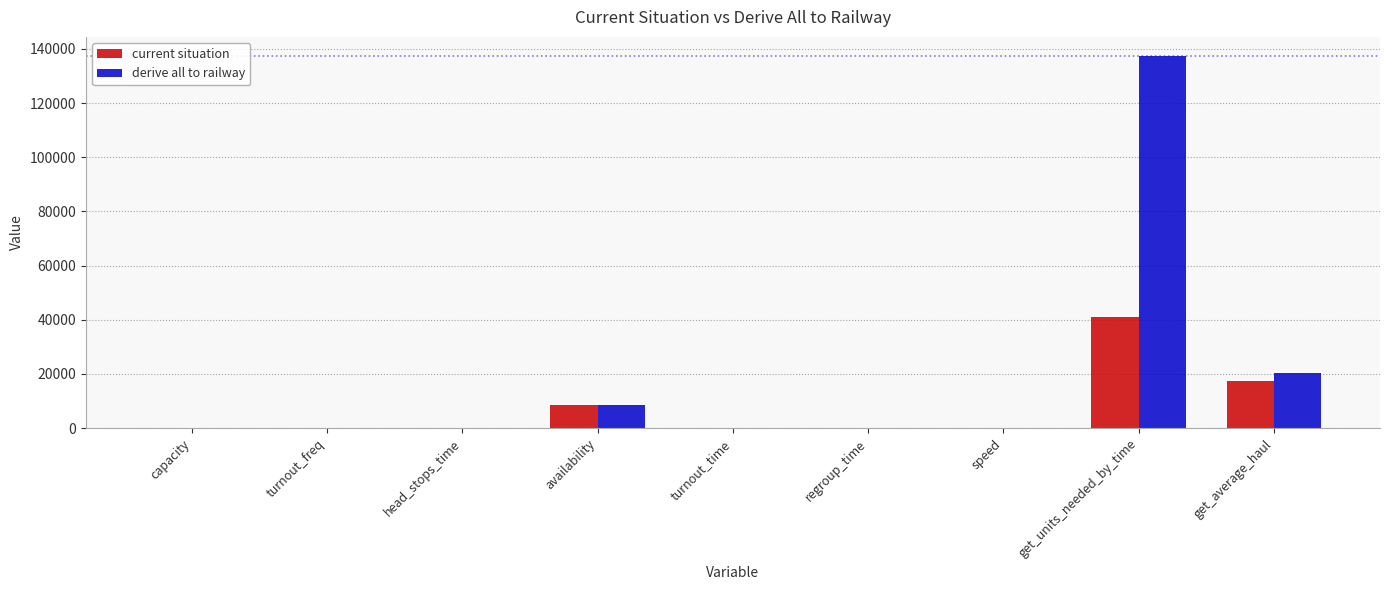

What is the sum of all derive all to railway values?

166953.9